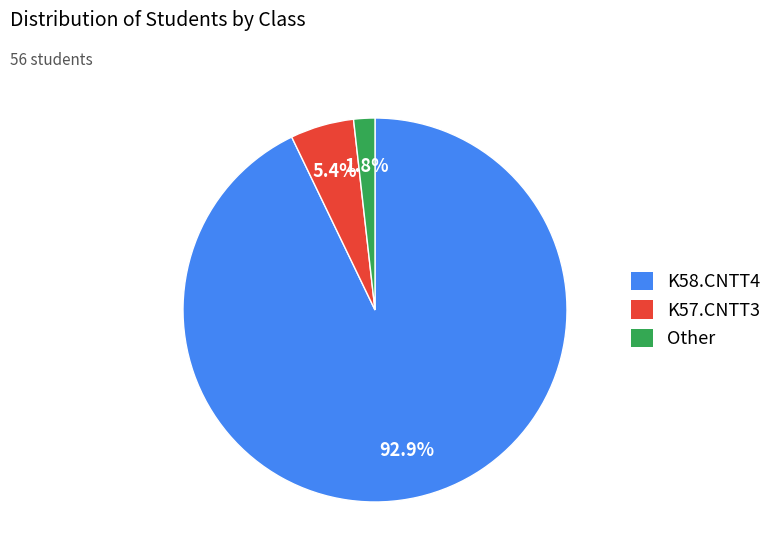

Combined, do K58.CNTT4 and K57.CNTT3 account for over 50%?

Yes